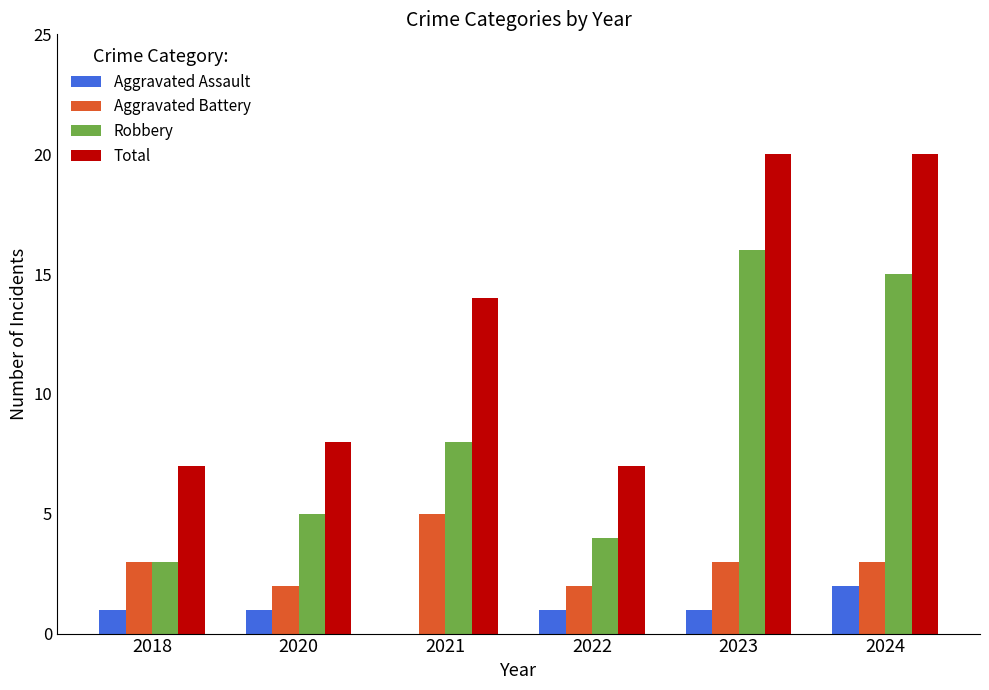

What is the sum of the Total values at 2020 and 2021?

22